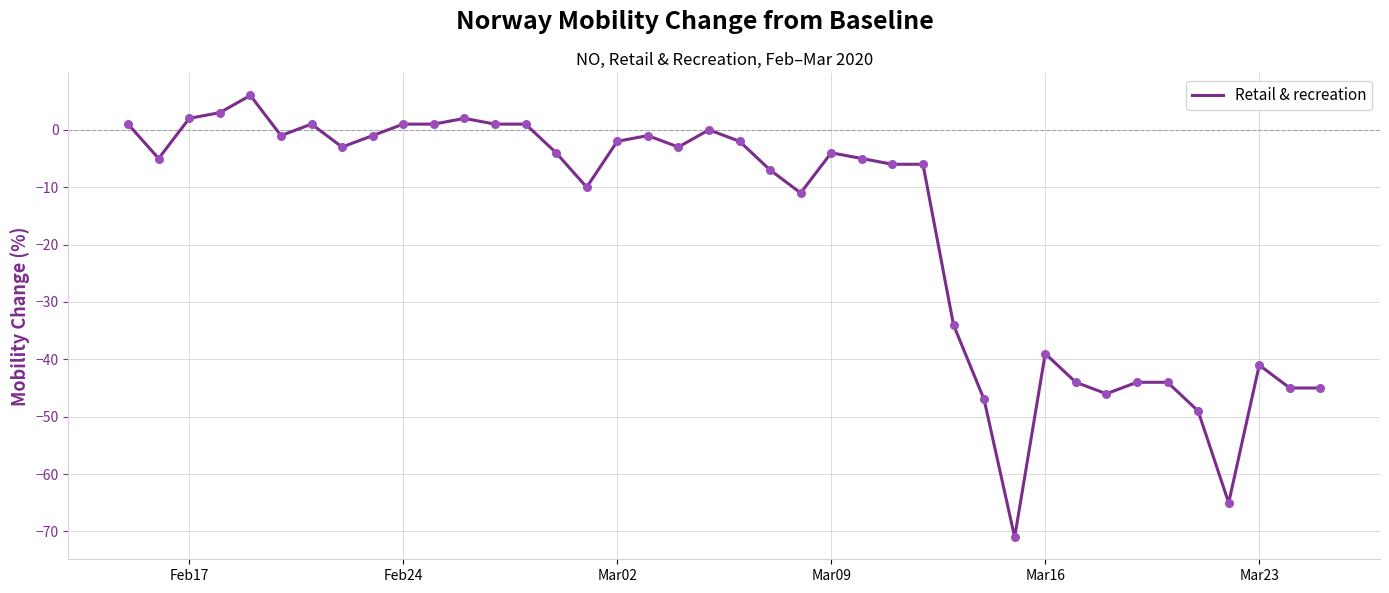

What is the difference between the maximum and minimum values?

77